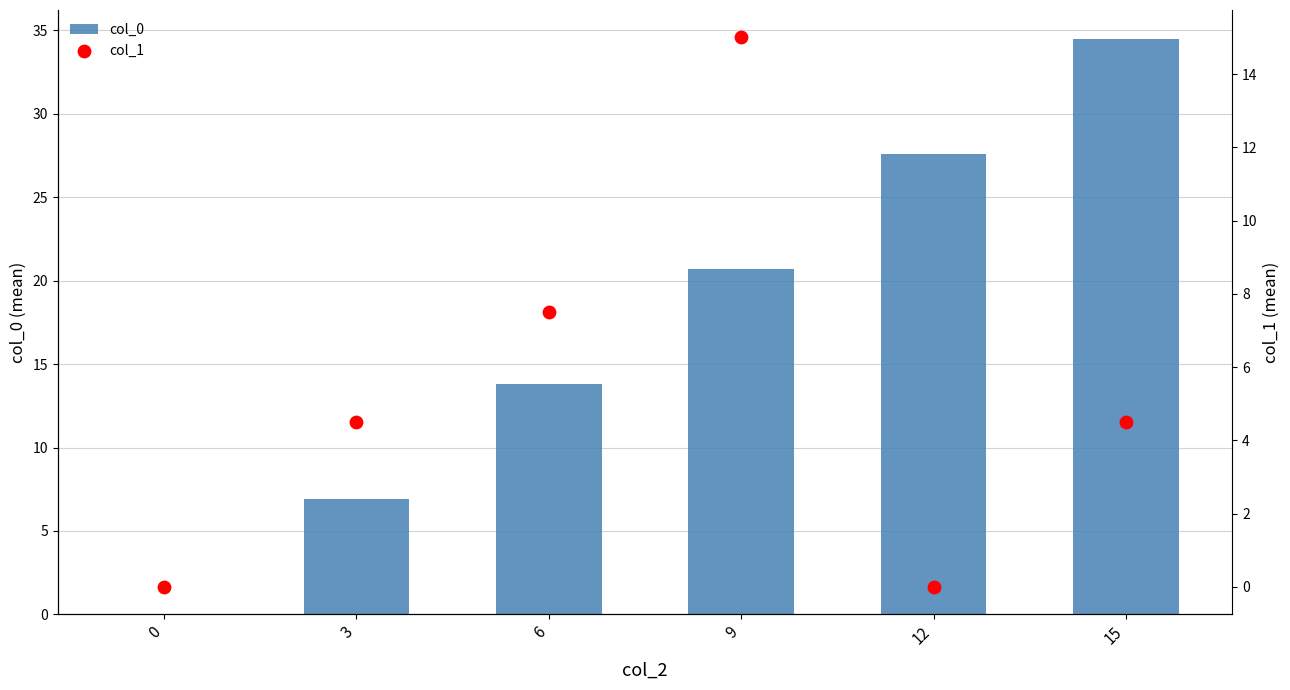

What are all the series names shown in the legend?

col_0, col_1